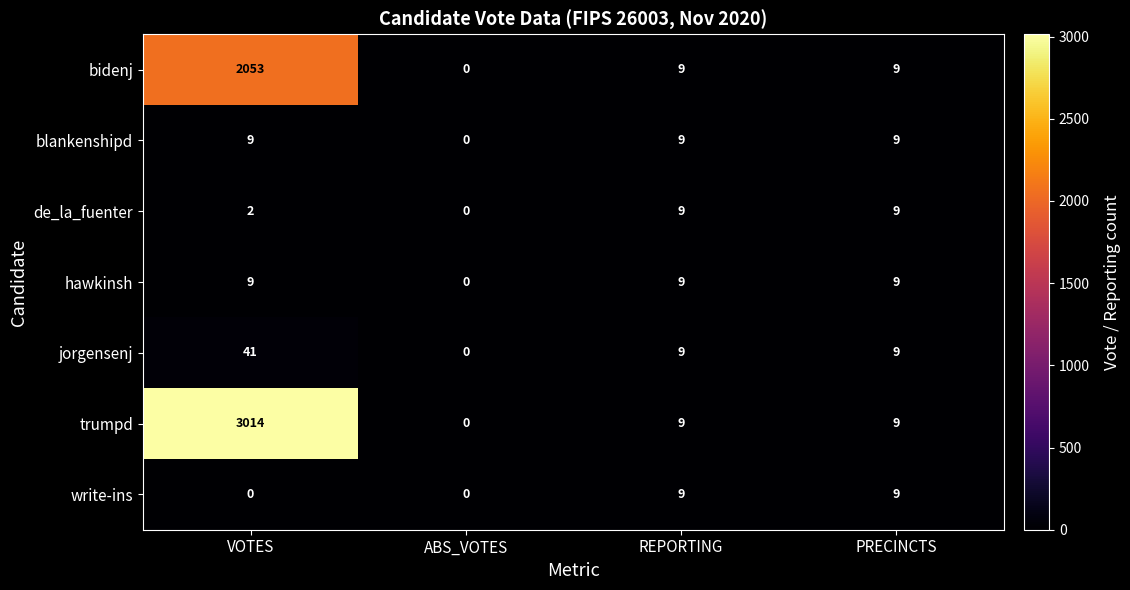

Which label corresponds to the largest value in the chart?

VOTES